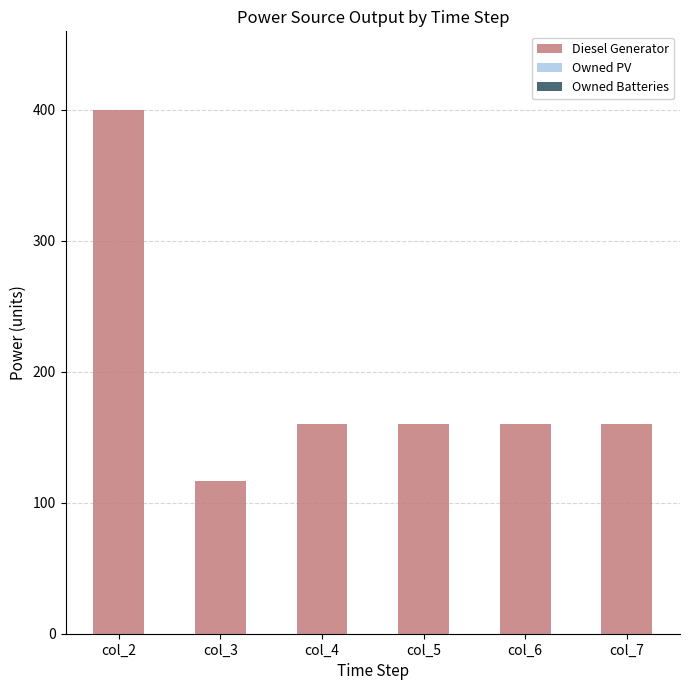

Count the number of data series in this chart.

1